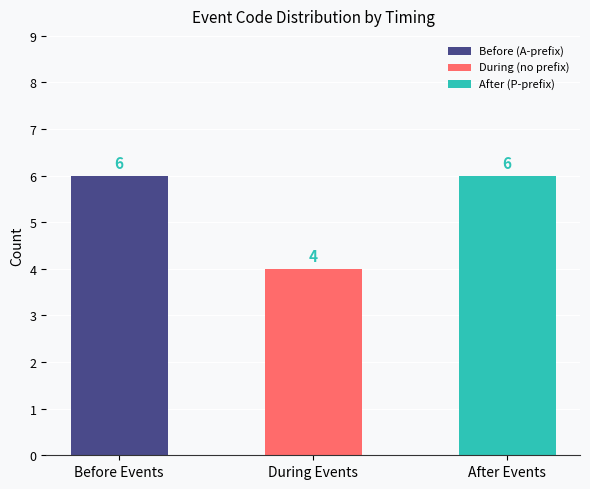

Reading left to right, list the values for the Before (A-prefix) series.

Before Events=6	During Events=0	After Events=0